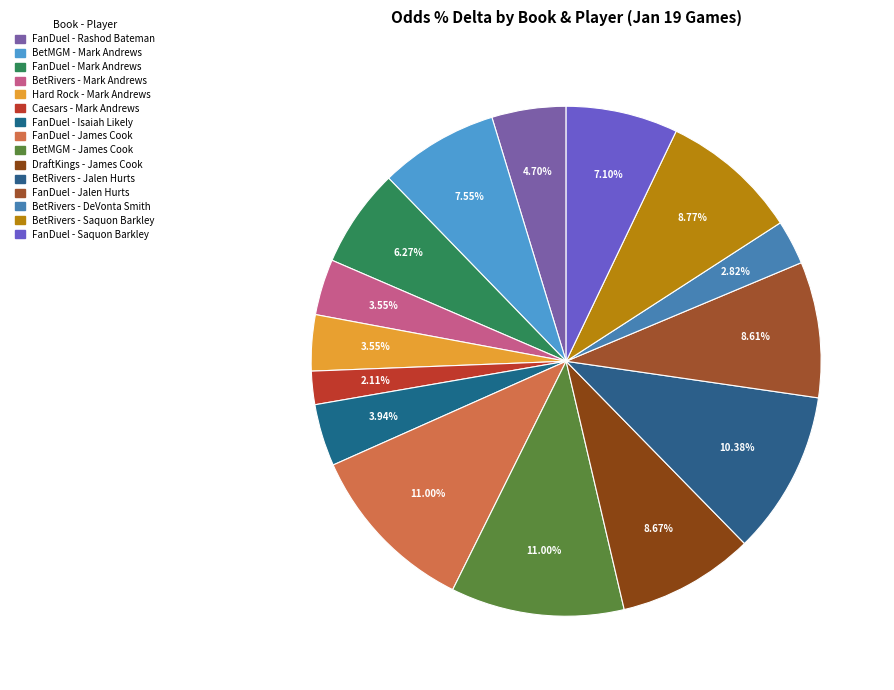

Which category has the biggest portion of the pie?

FanDuel - James Cook